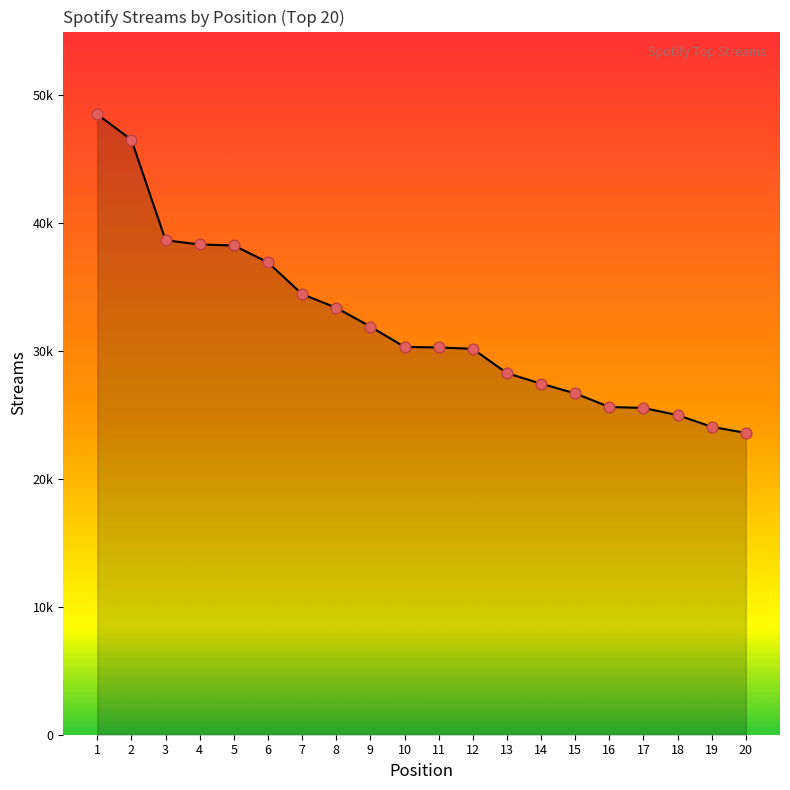

What is the ratio of the value at 10 to the value at 12?

1.0